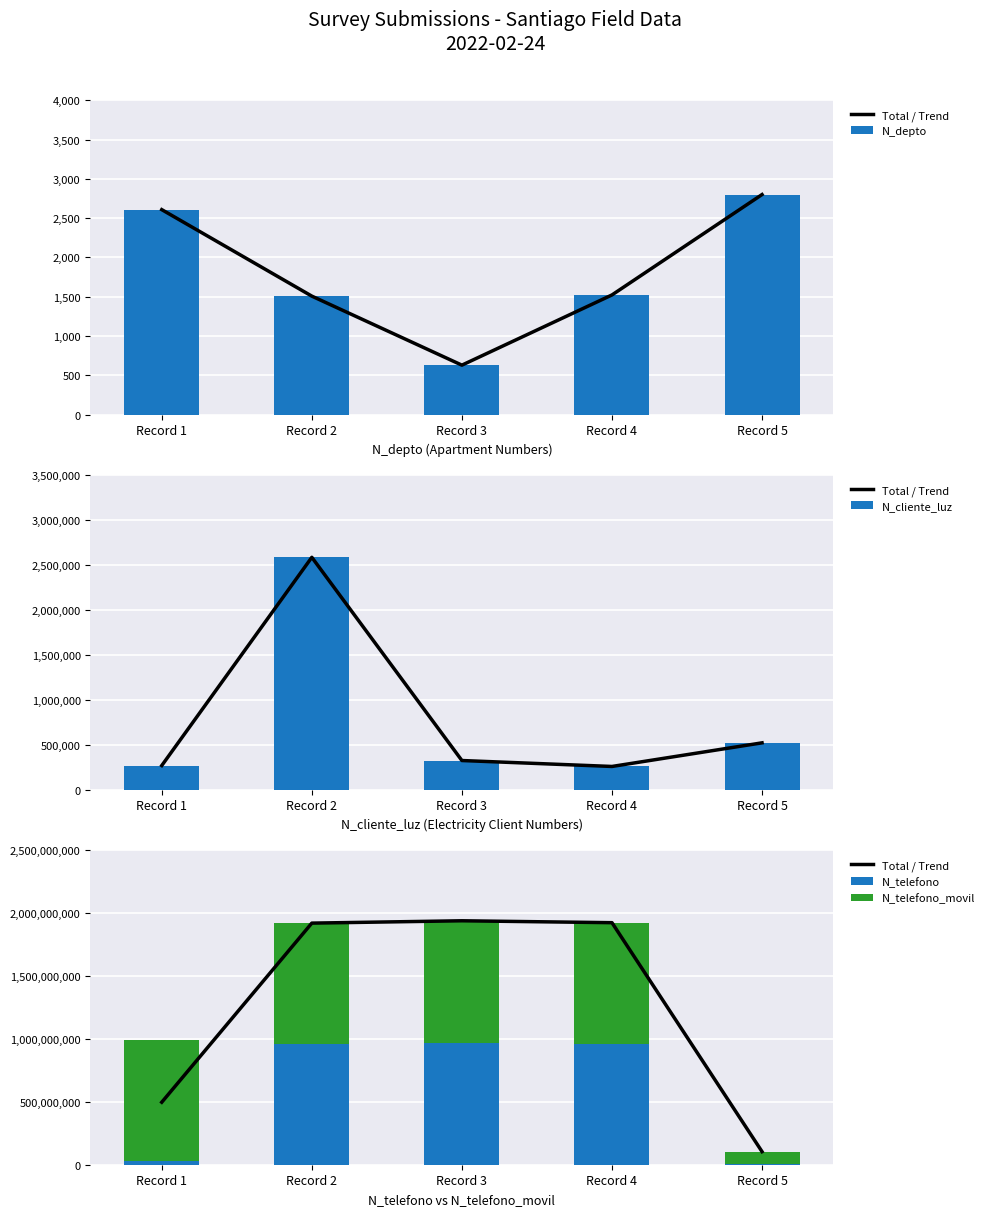

How many bars are there in each group?

5